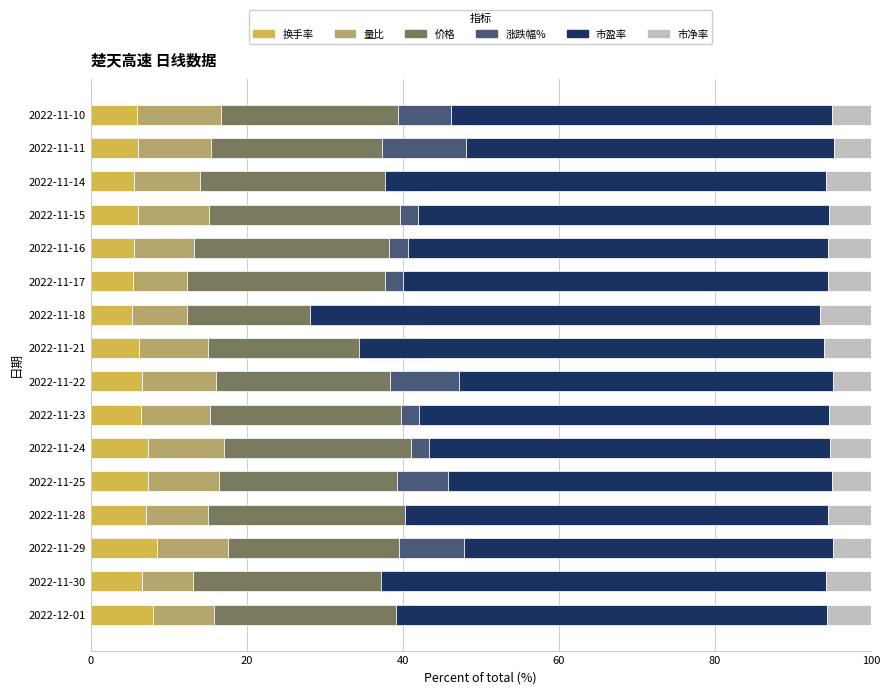

Reading left to right, extract all data points from this chart.

换手率: 7.9	6.5	8.5	7.1	7.3	7.3	6.4	6.5	6.1	5.3	5.4	5.5	6.1	5.6	6.0	5.9
量比: 7.9	6.5	9.0	7.9	9.1	9.8	8.9	9.5	8.8	7.0	7.0	7.7	9.0	8.4	9.4	10.7
价格: 25.7	26.5	22.0	25.2	22.9	23.9	24.4	22.3	27.7	30.4	25.3	25.1	24.5	26.3	21.9	22.7
涨跌幅%: -2.4	-2.4	8.2	0.0	6.5	2.3	2.4	8.8	-8.2	-14.7	2.4	2.4	2.4	-2.5	10.8	6.9
市盈率: 55.3	57.1	47.4	54.2	49.2	51.5	52.6	48.0	59.5	65.4	54.5	53.9	52.7	56.5	47.2	48.8
市净率: 5.6	5.7	4.8	5.5	5.0	5.2	5.3	4.9	6.0	6.6	5.5	5.4	5.3	5.7	4.8	4.9